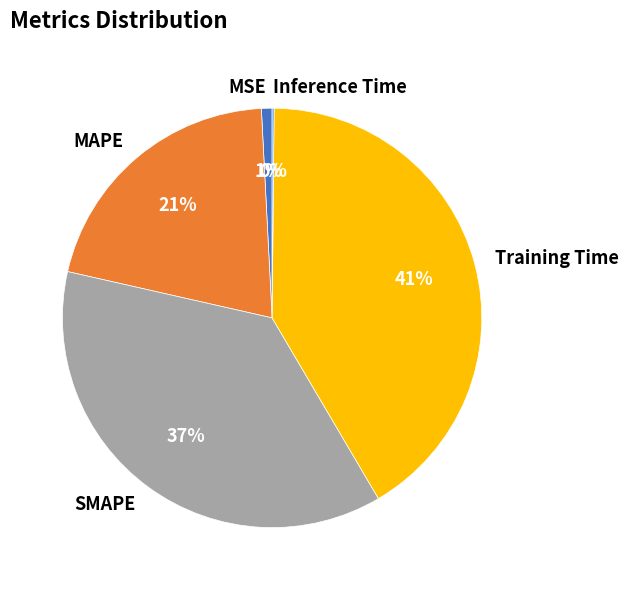

To the nearest percent, what percentage of the pie is MSE?

1%